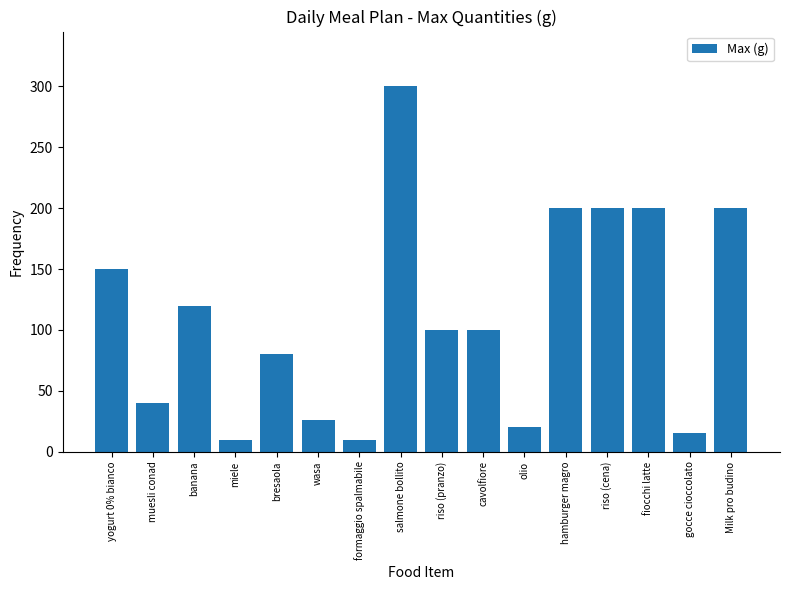

What is the label of the 7th bar from the right?

cavolfiore